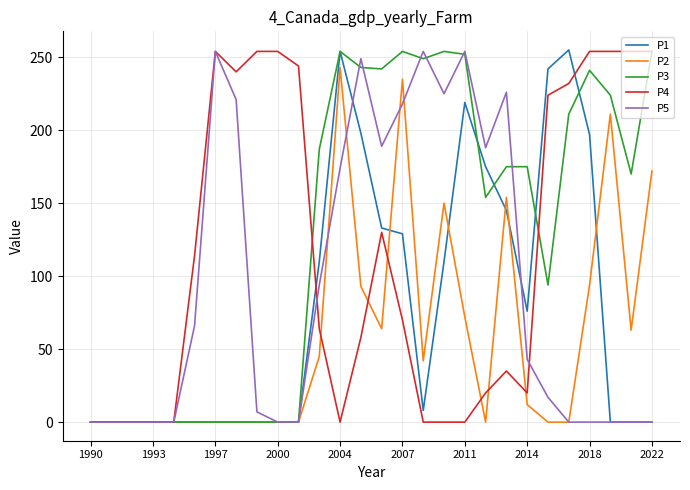

What is the highest value of the P4 series?

254